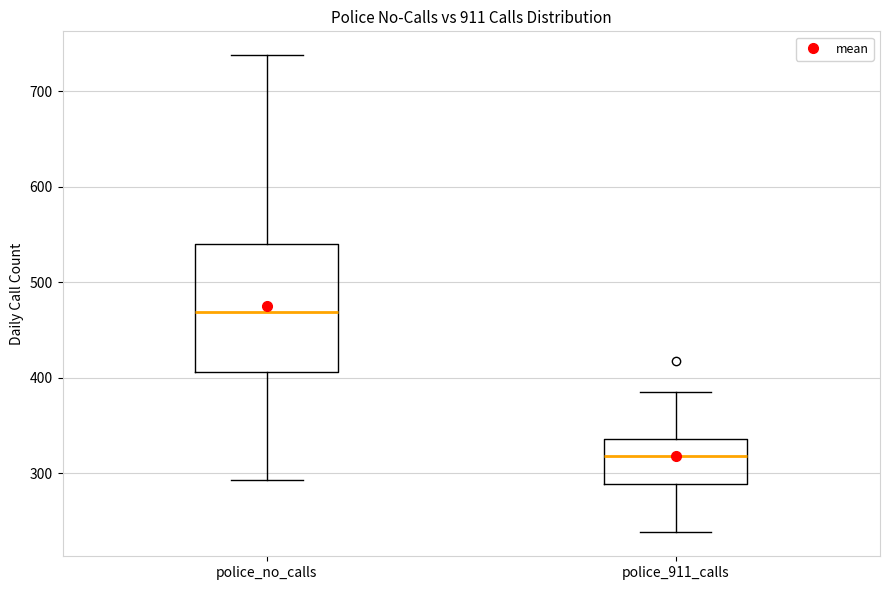

Where does the upper whisker of the box for police_911_calls end on the y-axis? The values are not printed on the chart, so give them approximately, as read against the axis.

390